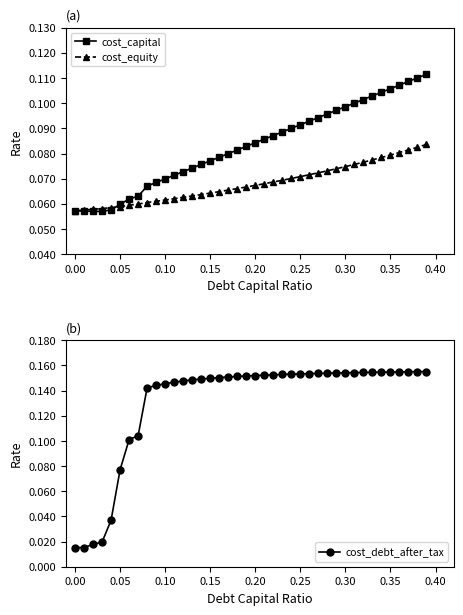

What are all the series names shown in the legend?

cost_capital, cost_equity, cost_debt_after_tax